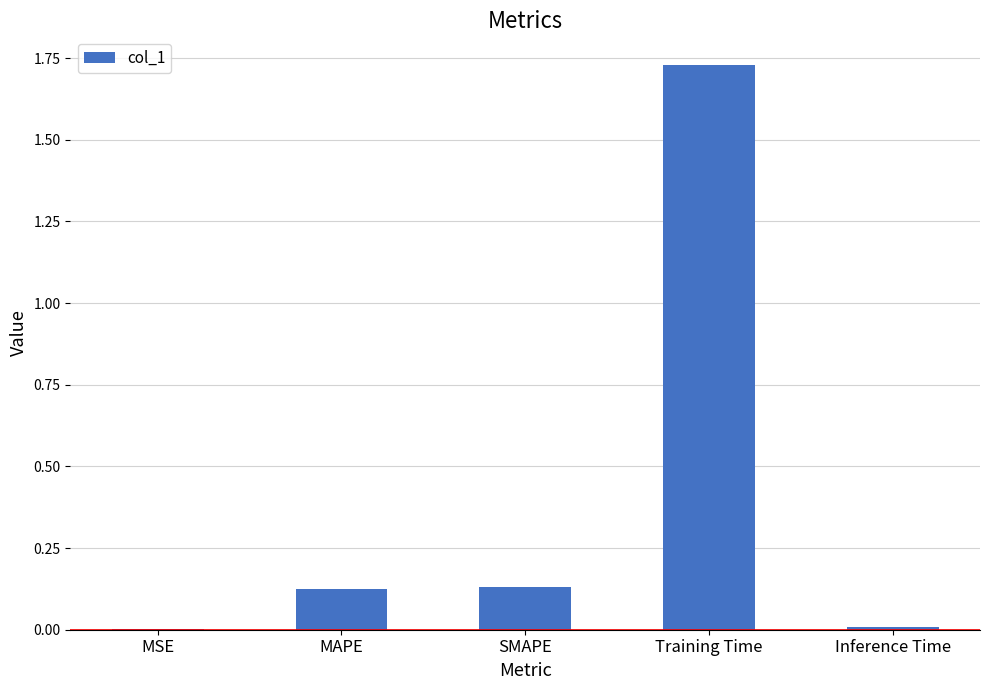

Between SMAPE and Inference Time, which is larger?

SMAPE